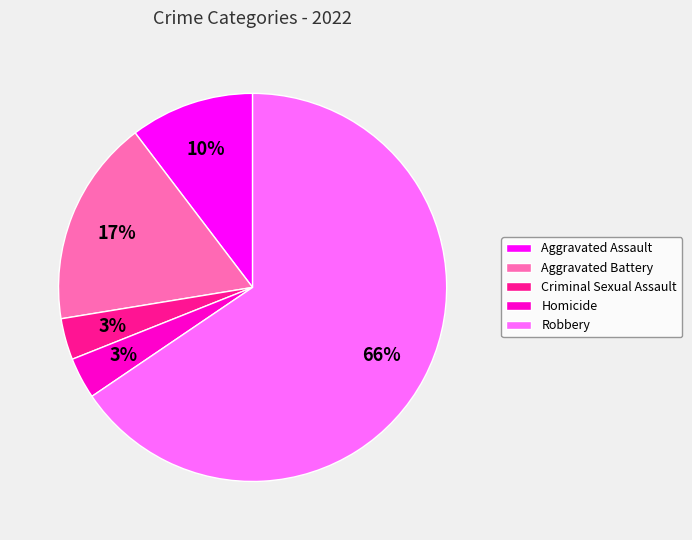

What is the largest slice in the pie chart?

Robbery